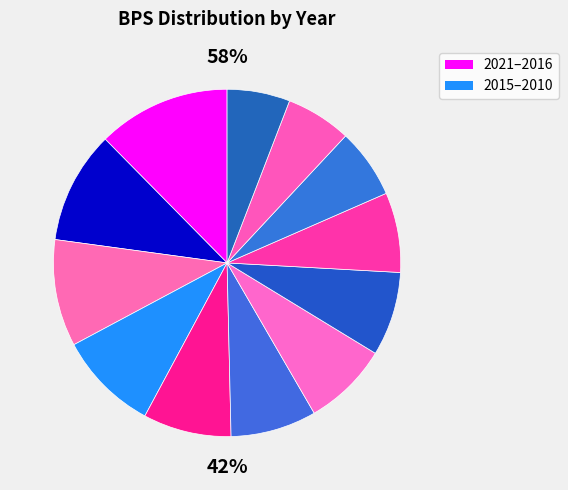

Count the number of slices in the pie.

12